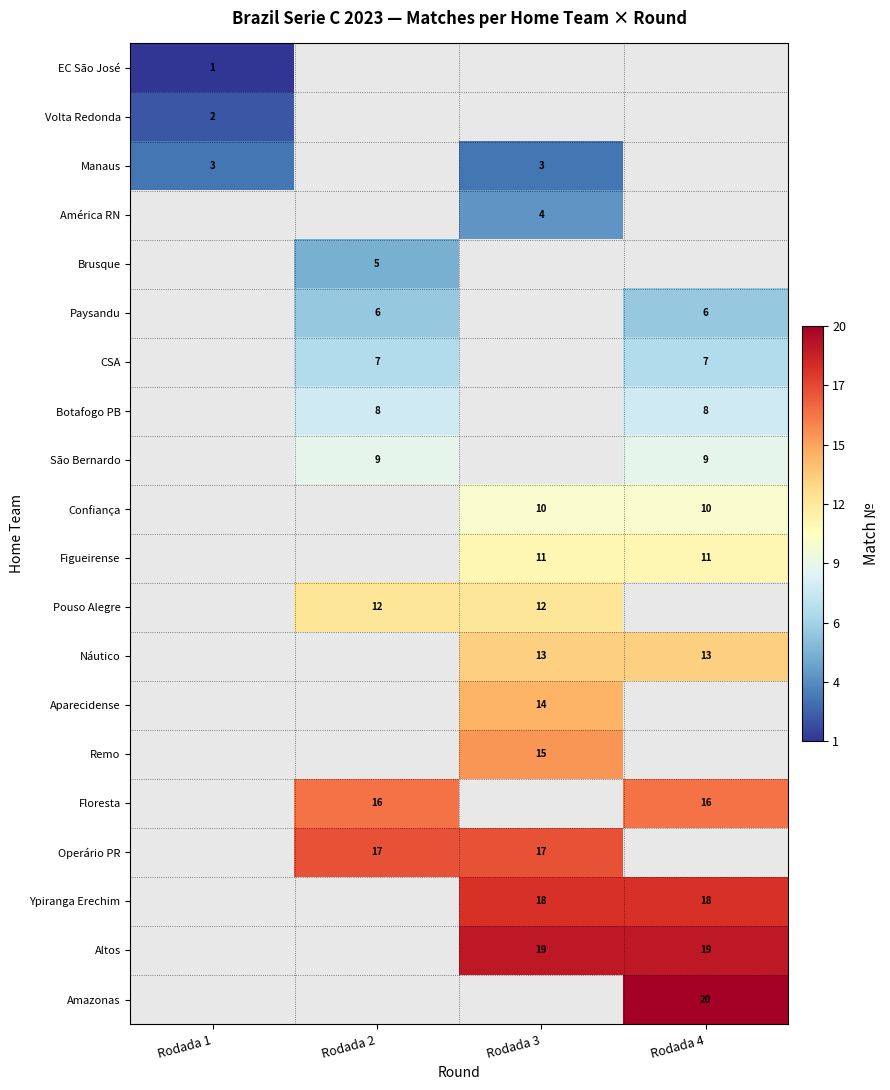

The Paysandu series shows 6 at Rodada 2. True or false?

True